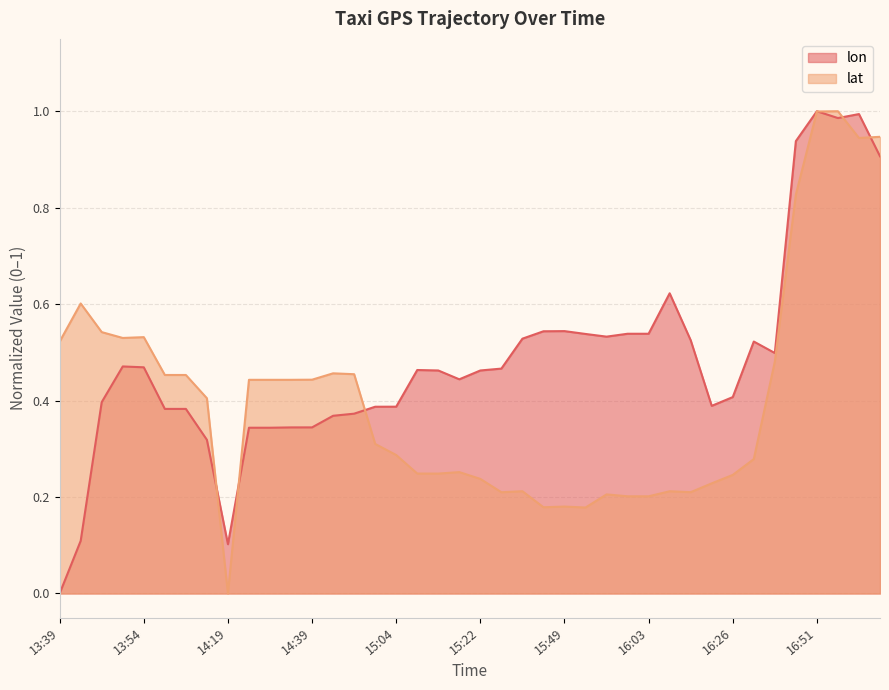

At which label does lat reach its peak?

16:58